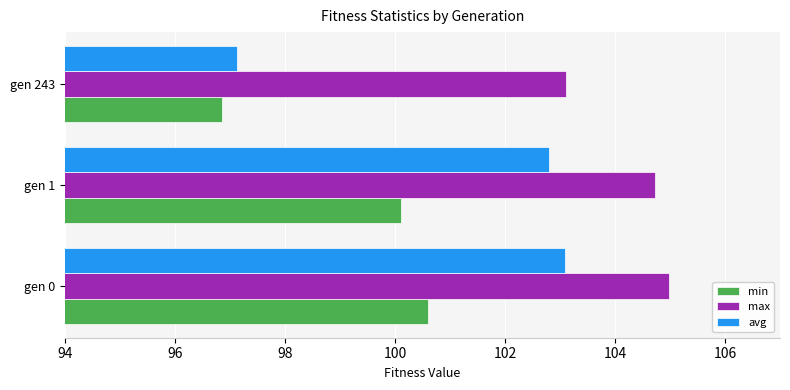

Rank the series by their maximum value, from highest to lowest.

max, avg, min